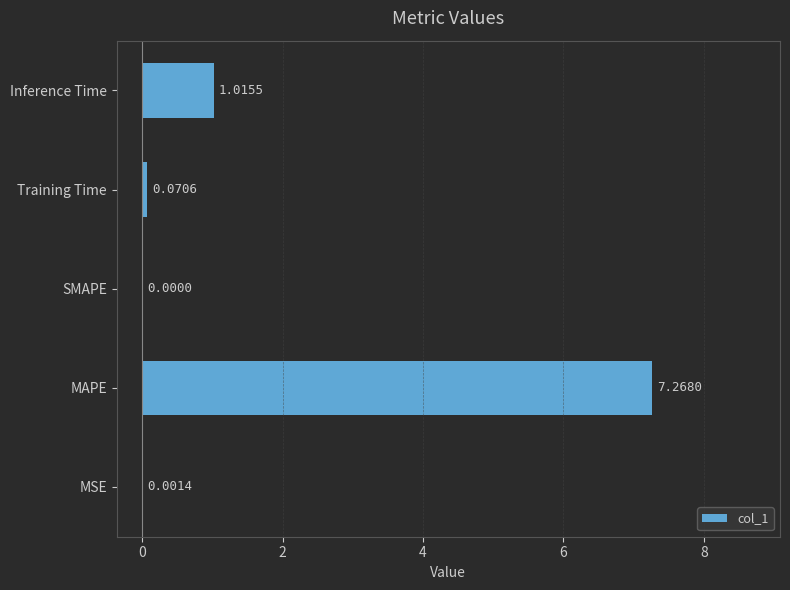

Which has a higher value, MAPE or SMAPE?

MAPE